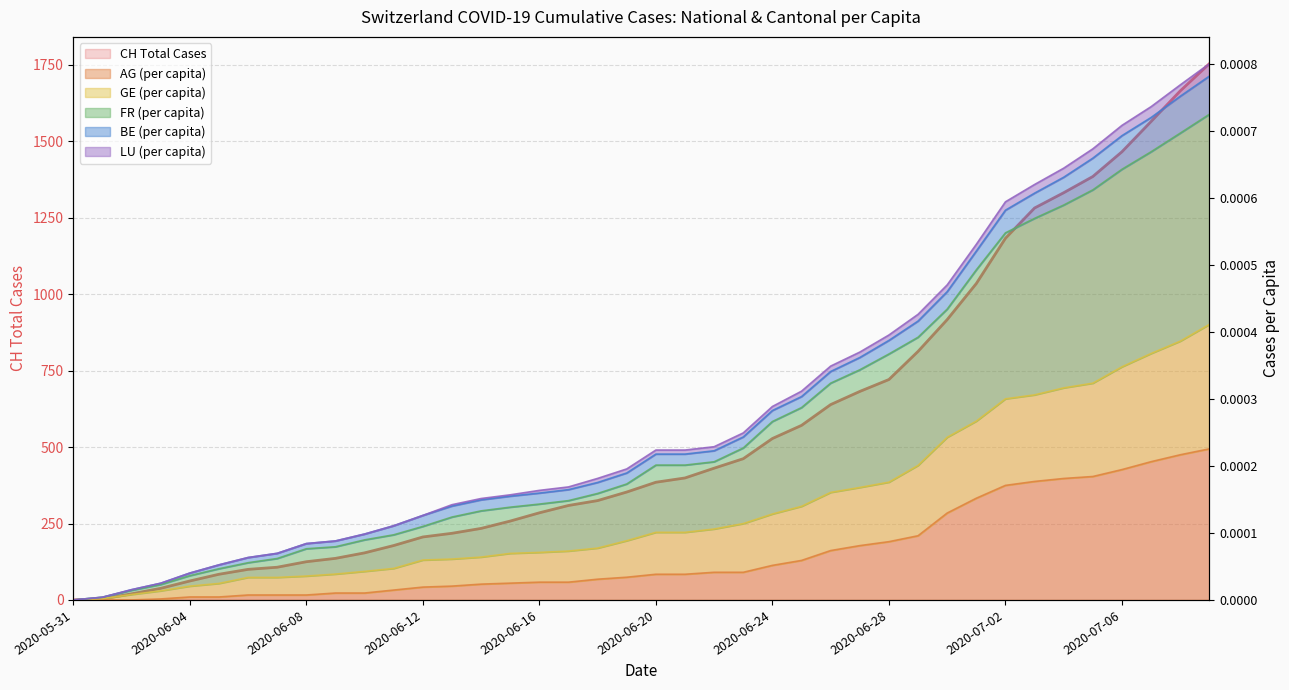

Which series has the largest total across all categories?

CH